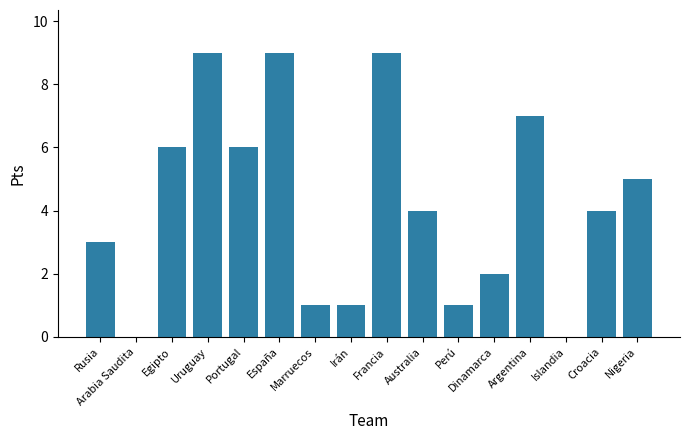

What is the sum of the values at Argentina and Egipto?

13